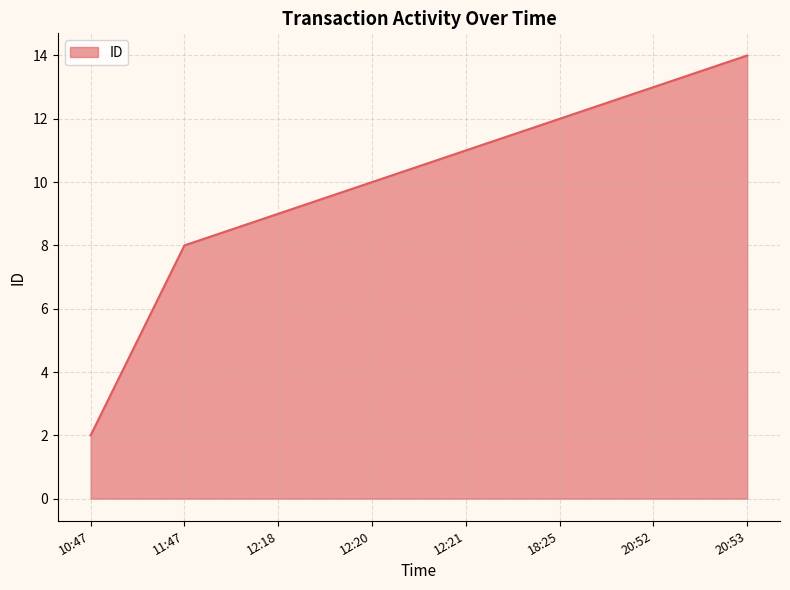

What is the sum of all values?

79